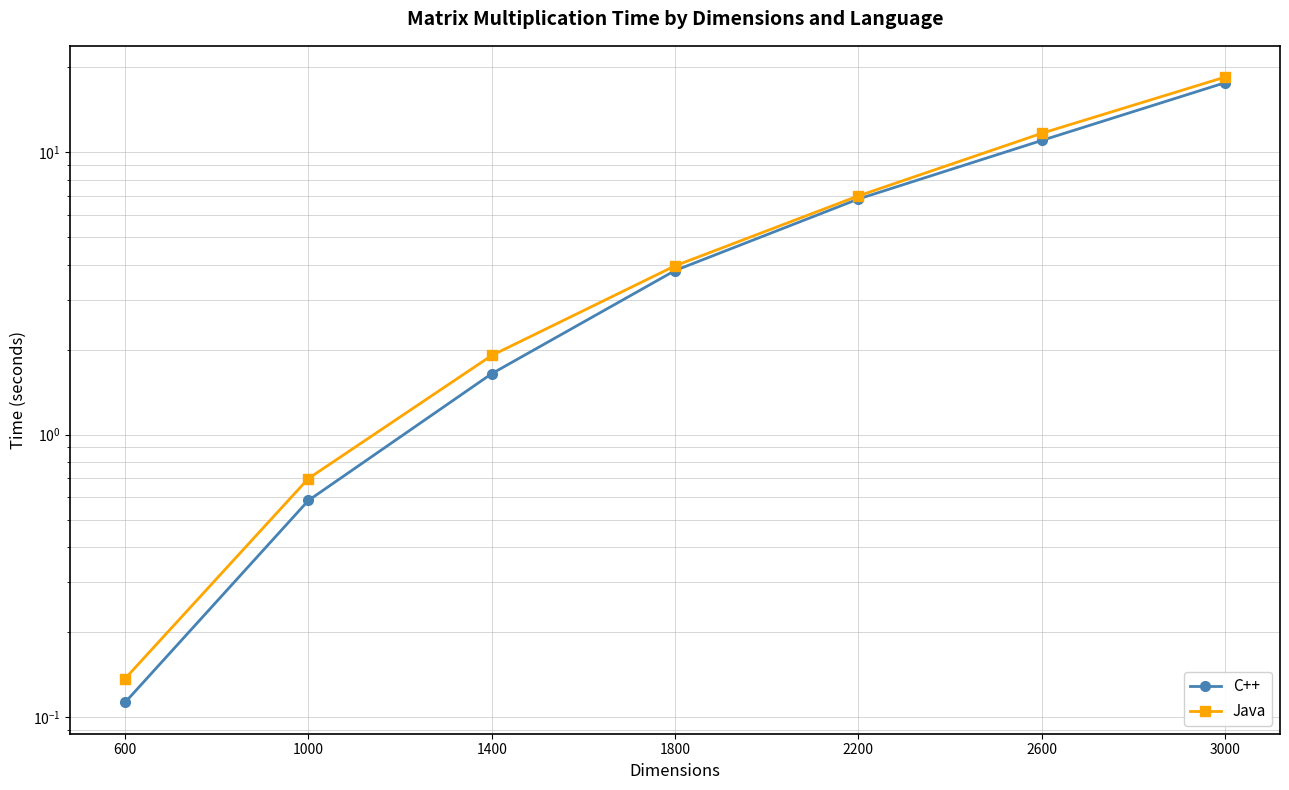

What are all the series names shown in the legend?

C++, Java